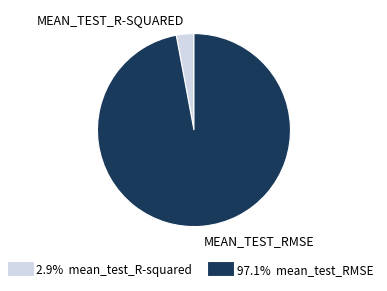

Rank the categories by value from highest to lowest.

mean_test_RMSE, mean_test_R-squared